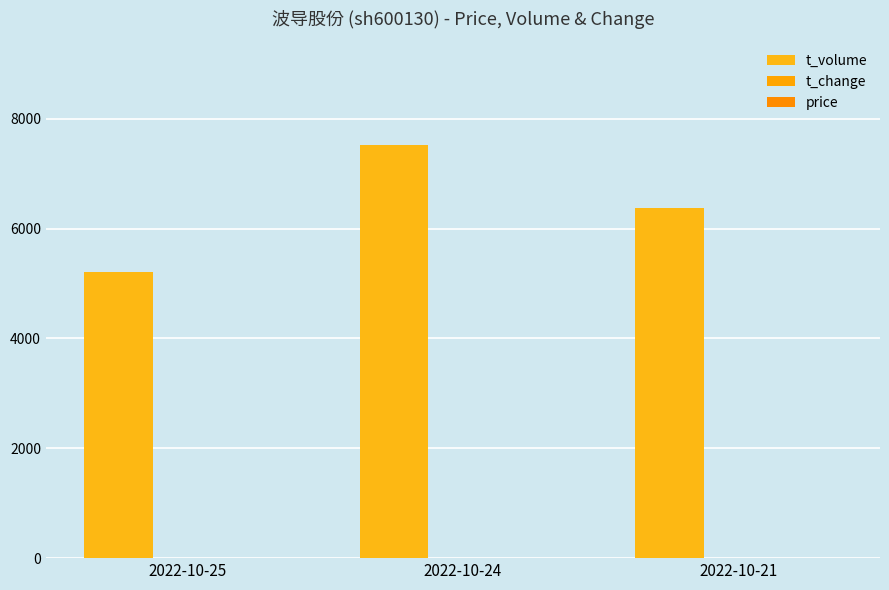

Reading right to left, extract all data points from this chart.

t_volume: 6371.0	7522.0	5212.0
t_change: 2.2	2.6	1.9
price: 3.8	3.7	3.7